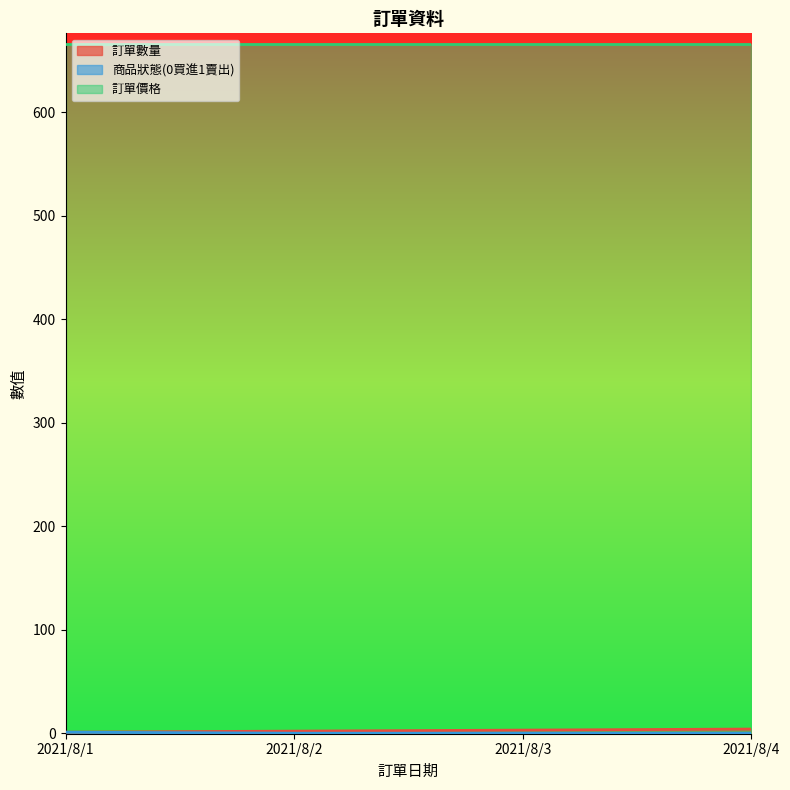

True or false: 商品狀態(0買進1賣出) has a value of 0 at 2021/8/3.

True